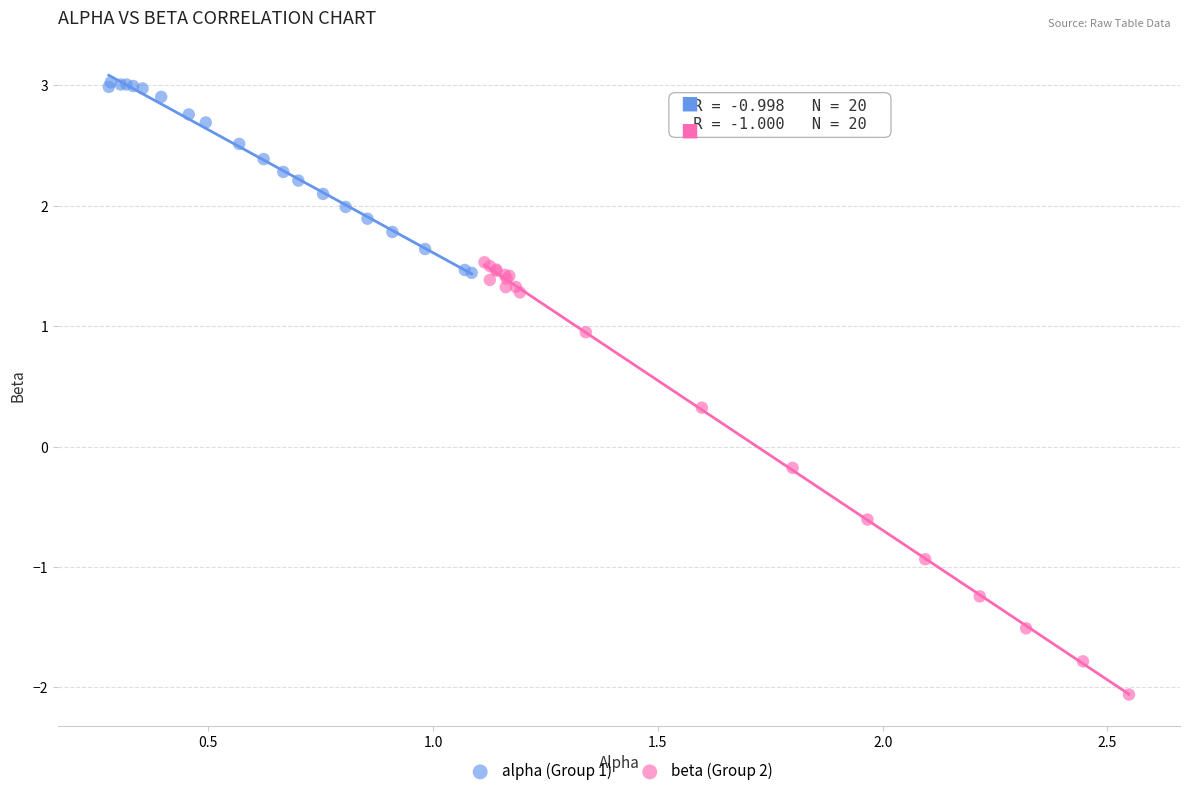

Which series contains the lowest Y value?

beta (Group 2)